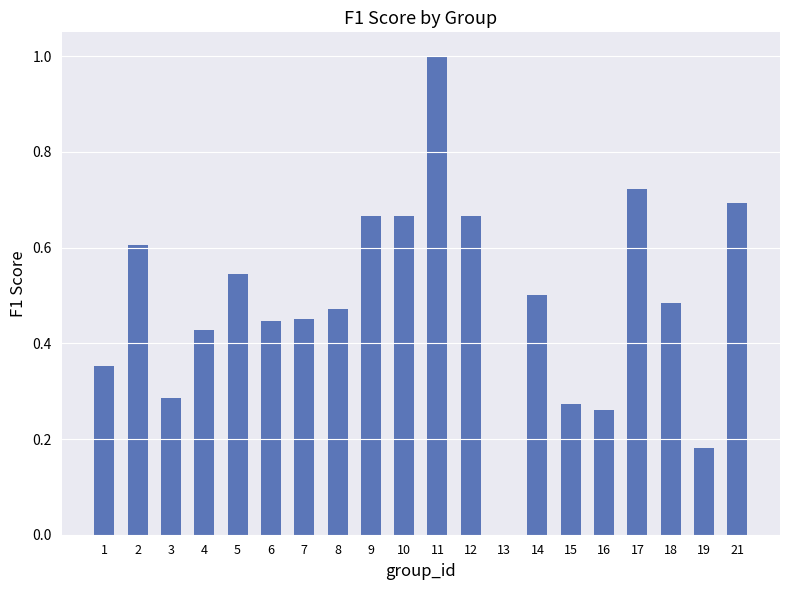

Between 8 and 14, which is larger?

14